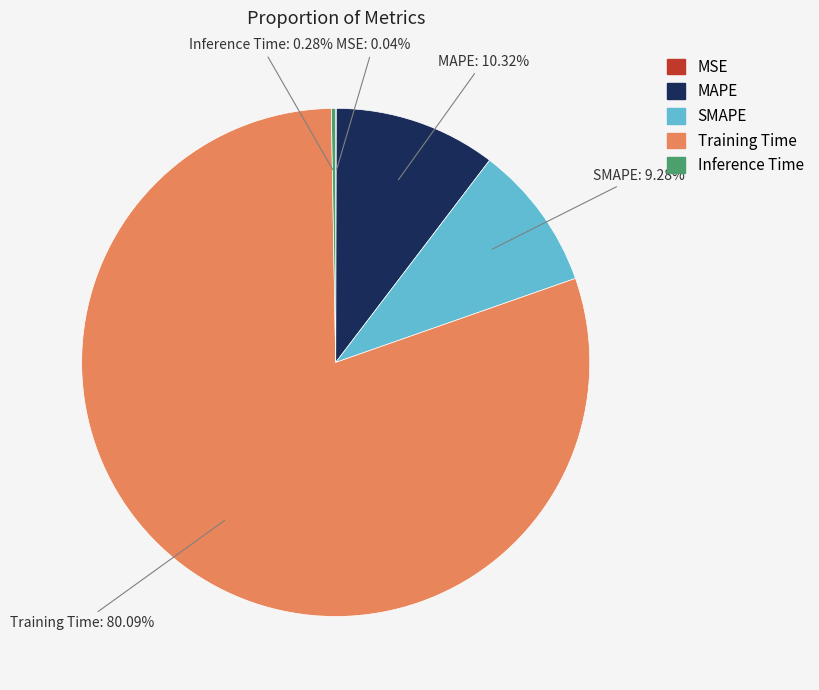

Does Training Time represent more than half of the total?

Yes